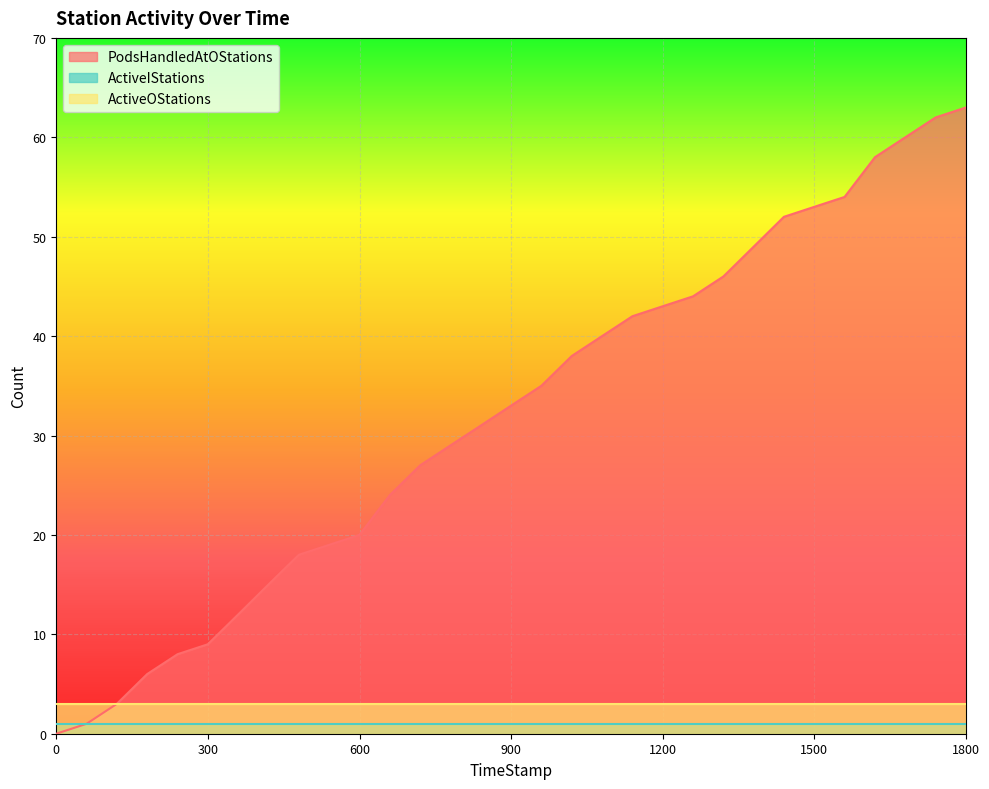

List the series in order of their peak value, lowest first.

ActiveIStations, ActiveOStations, PodsHandledAtOStations